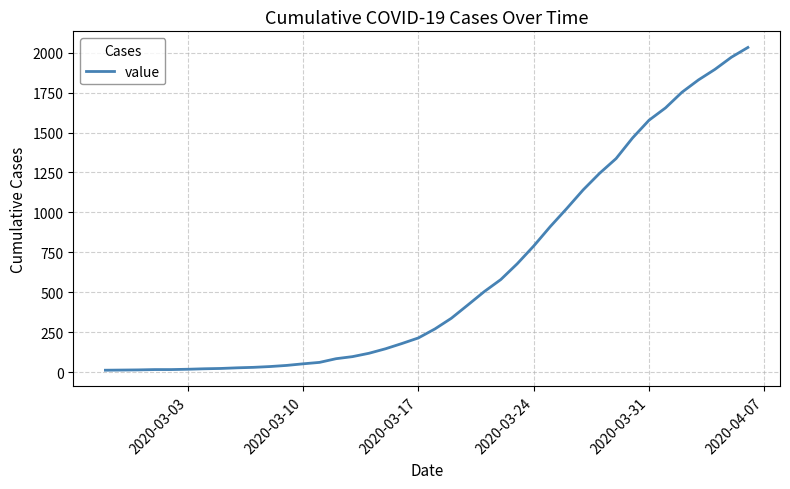

What is the difference between the maximum and minimum values?

2019